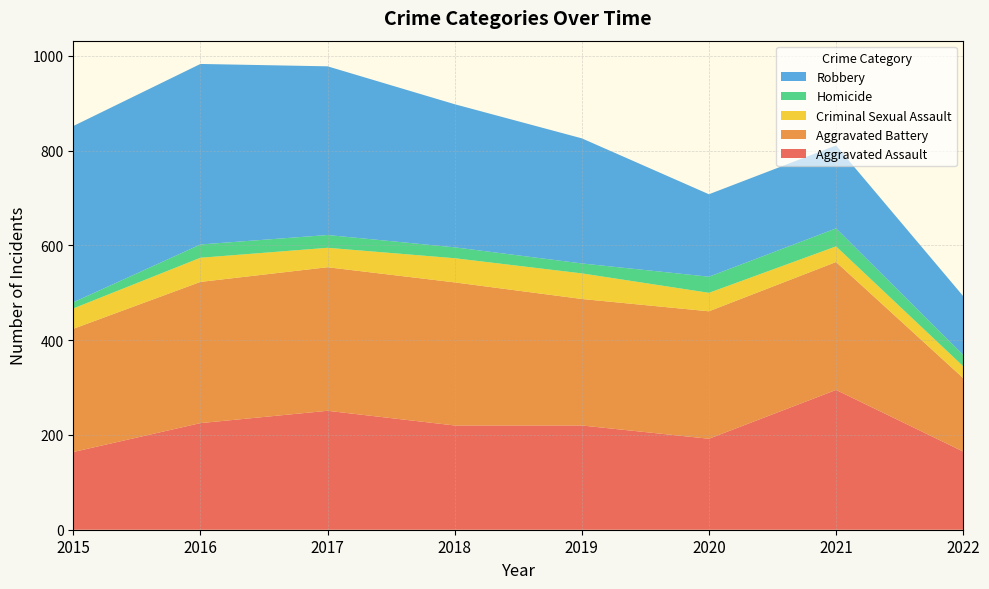

Reading left to right, what are all the values shown in this chart?

Aggravated Assault: 2015=164	2016=225	2017=251	2018=220	2019=220	2020=192	2021=295	2022=165
Aggravated Battery: 2015=260	2016=298	2017=303	2018=302	2019=267	2020=269	2021=270	2022=155
Criminal Sexual Assault: 2015=43	2016=51	2017=41	2018=51	2019=54	2020=39	2021=33	2022=25
Homicide: 2015=13	2016=28	2017=27	2018=23	2019=21	2020=34	2021=38	2022=24
Robbery: 2015=372	2016=381	2017=356	2018=302	2019=264	2020=174	2021=175	2022=124